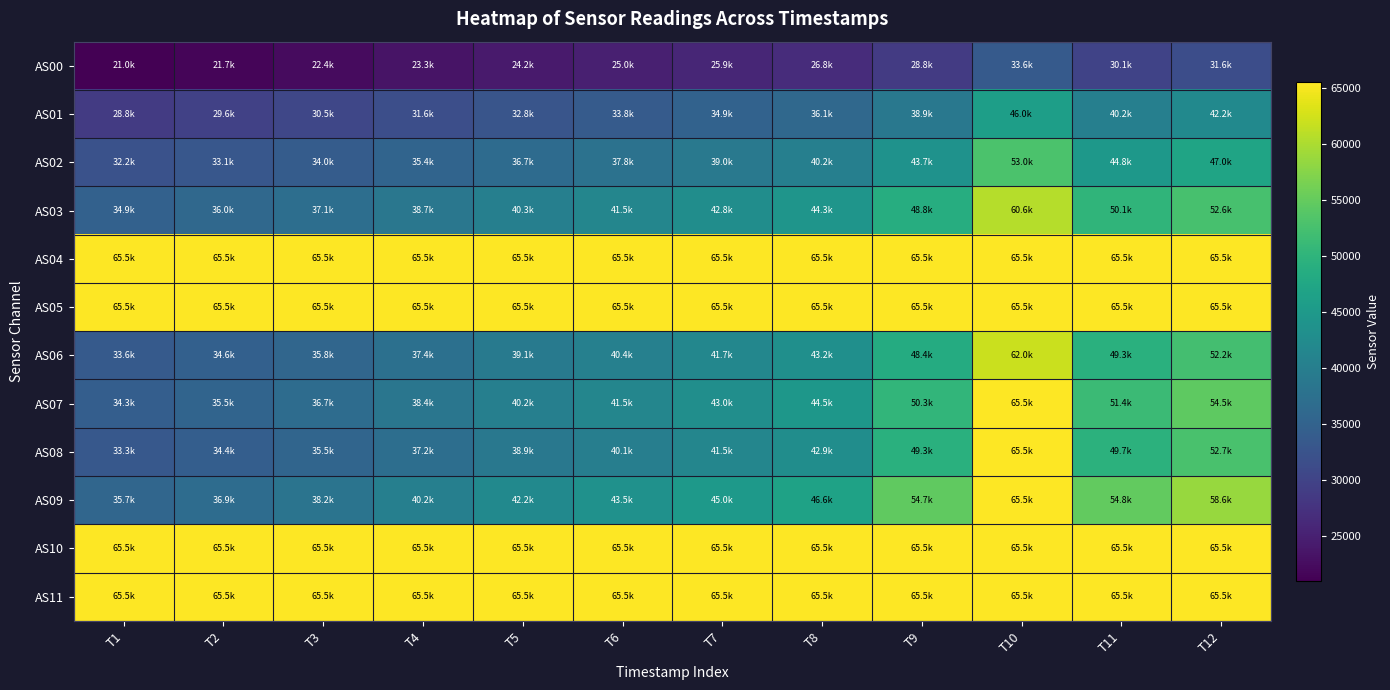

List the series in order of their peak value, highest first.

AS04, AS05, AS07, AS08, AS09, AS10, AS11, AS06, AS03, AS02, AS01, AS00